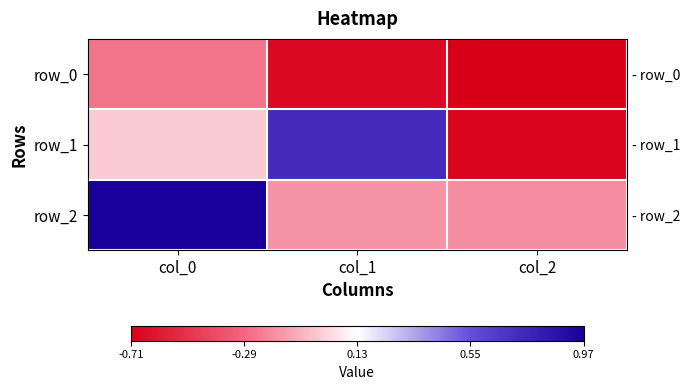

What value does the row_1 series have at col_1?

0.7